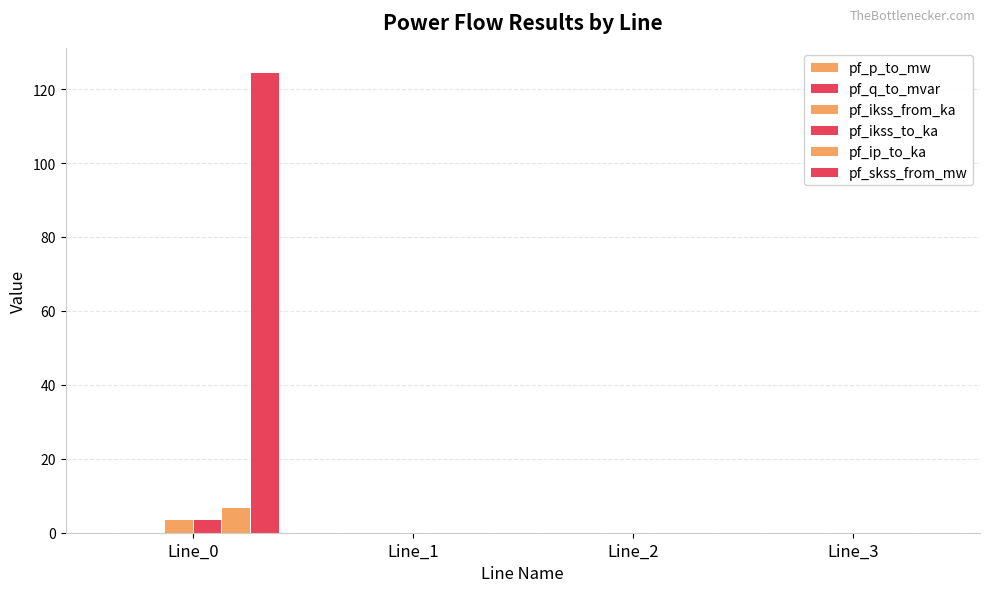

What is the sum of all pf_ip_to_ka values?

6.8